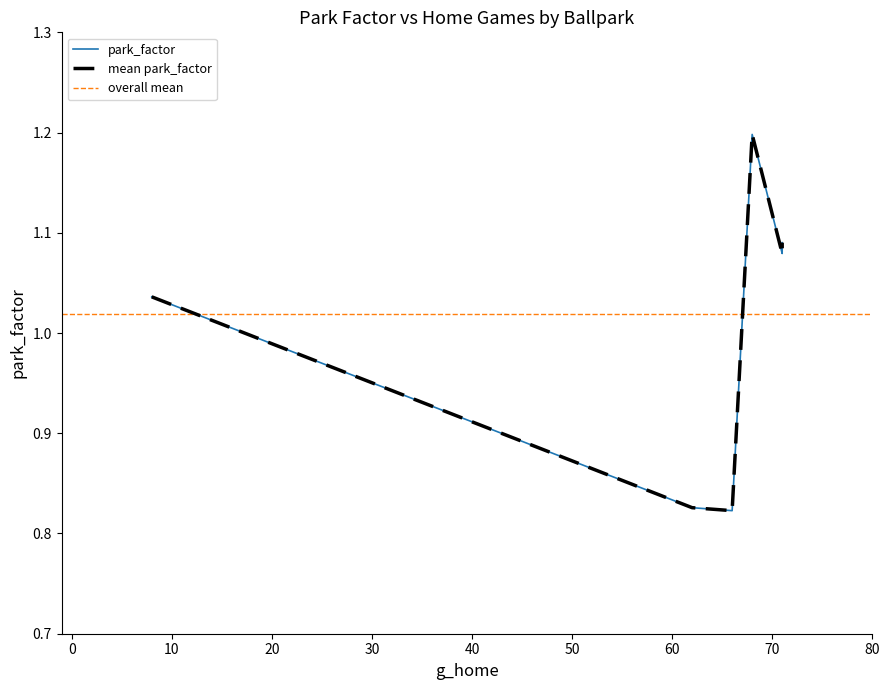

Which category has the highest value across all series?

68